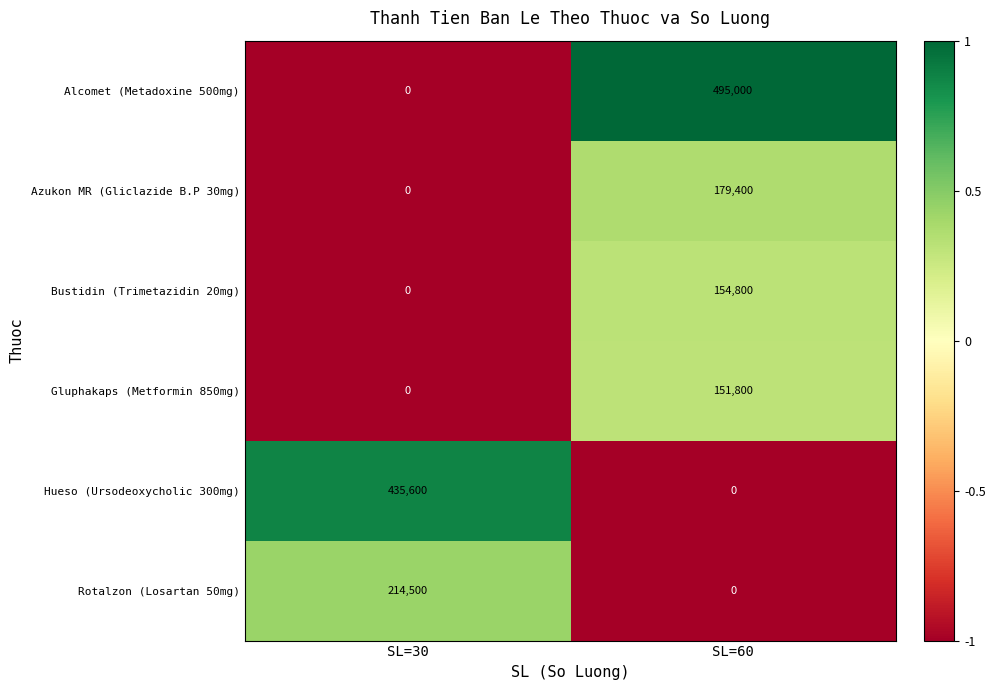

What is the approximate value of Alcomet (Metadoxine 500mg) at SL=60?

495000